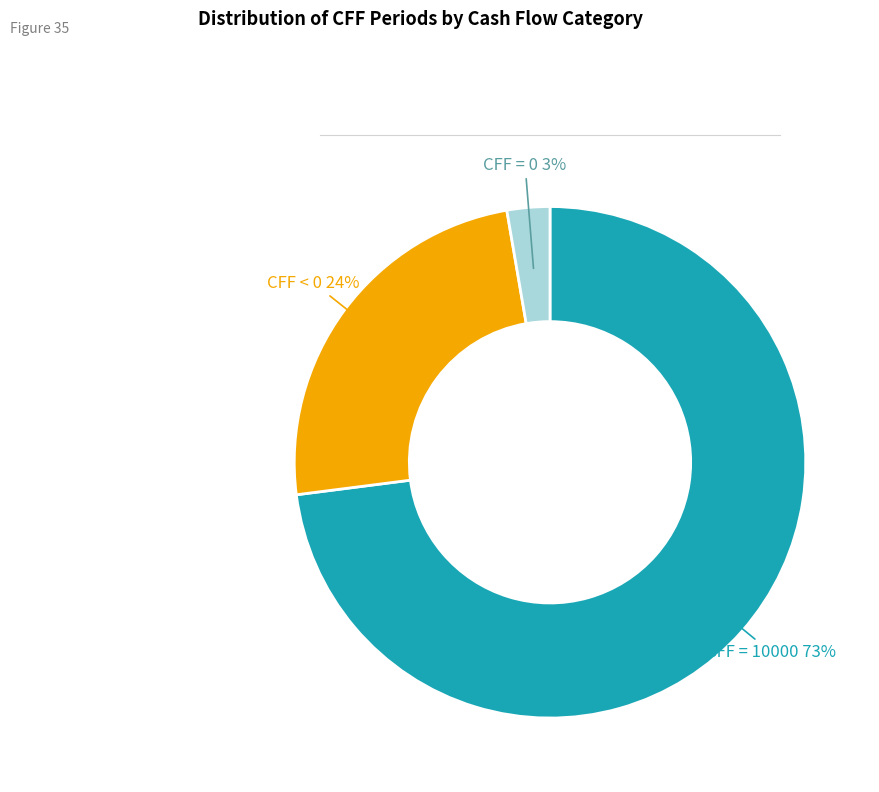

The CFF = 10000 slice represents 73% of the pie. True or false?

True